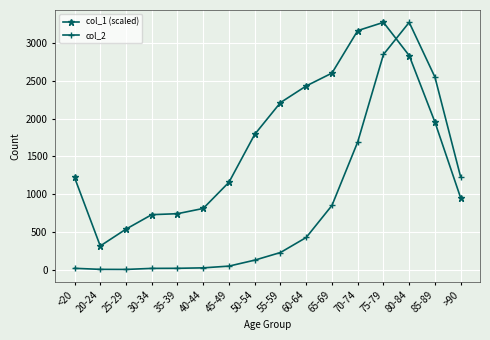

What position from the left is 60-64?

10